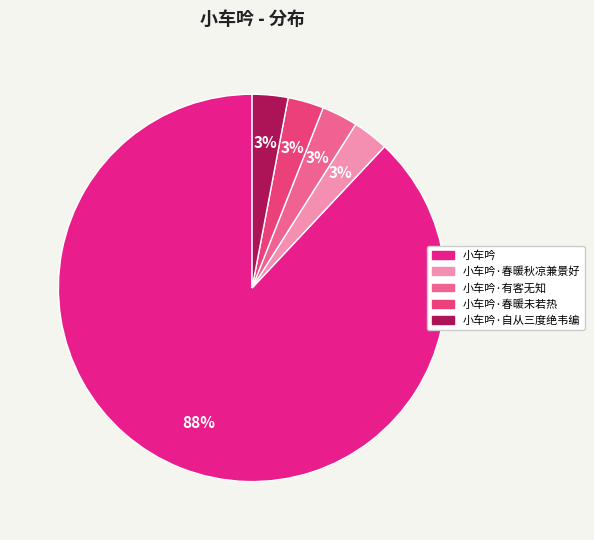

What percentage is the 小车吟 slice, to the nearest percent?

88%